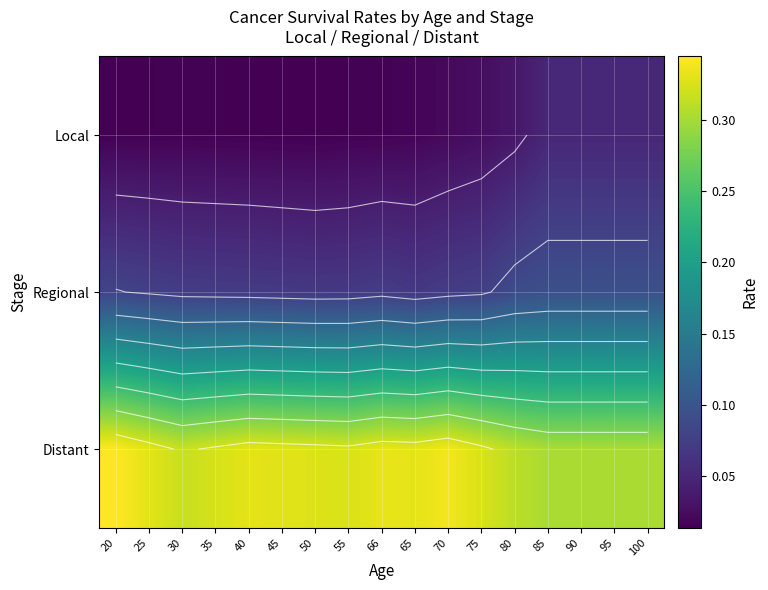

Is the value of Regional at 80 greater than the value of Distant at 45?

No